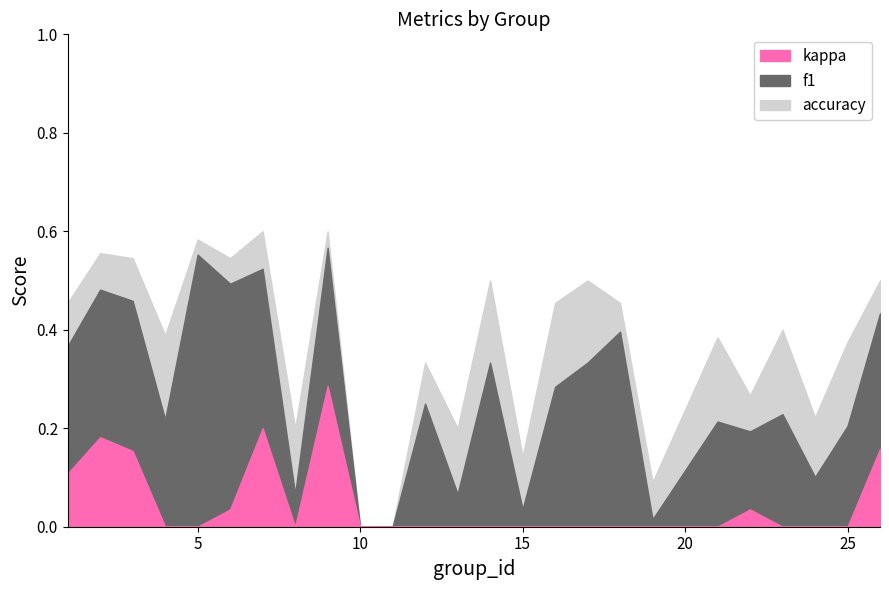

List the series in order of their peak value, highest first.

accuracy, f1, kappa